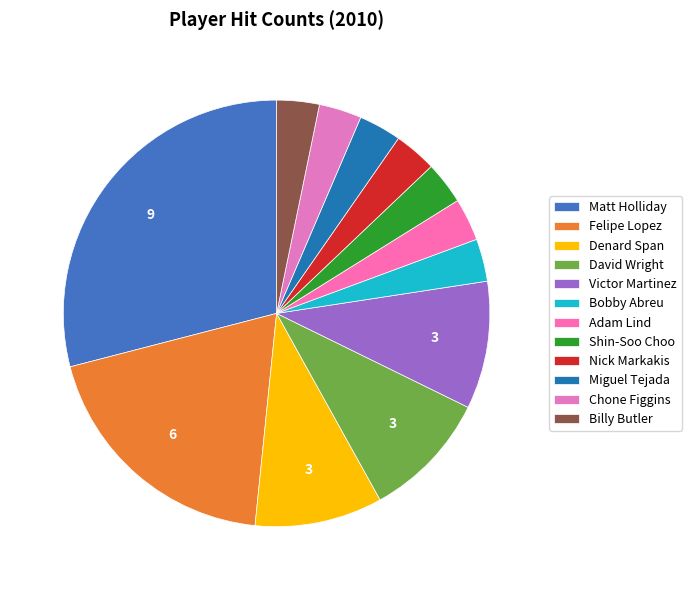

What percentage is NOT represented by Chone Figgins?

96.8%